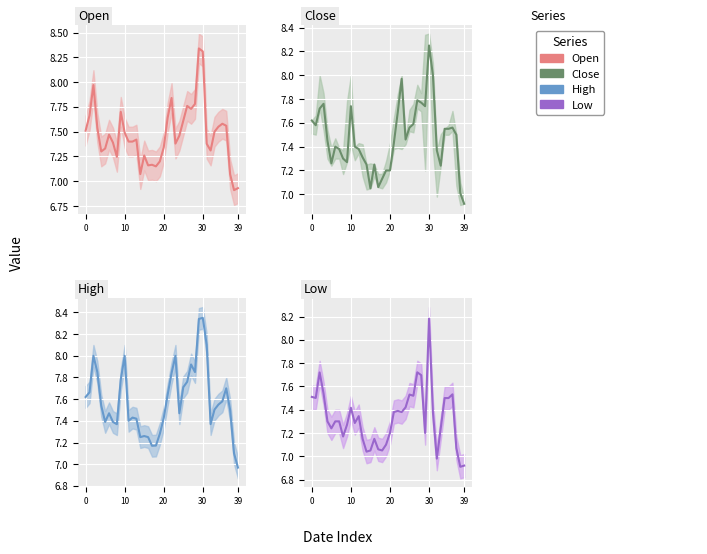

What is the total value across all series at 21?

30.1